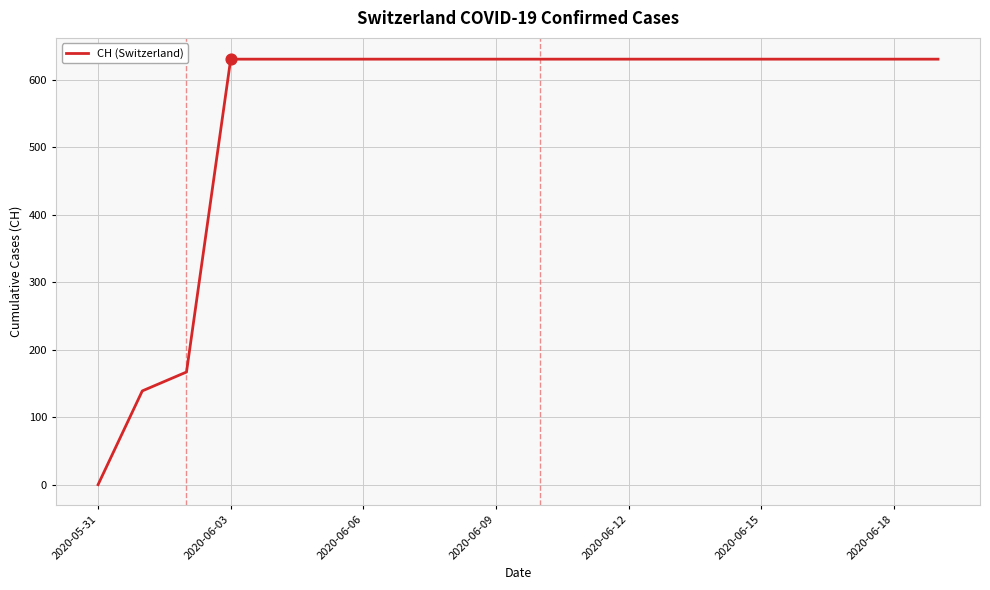

What is the difference between the maximum and minimum values?

631